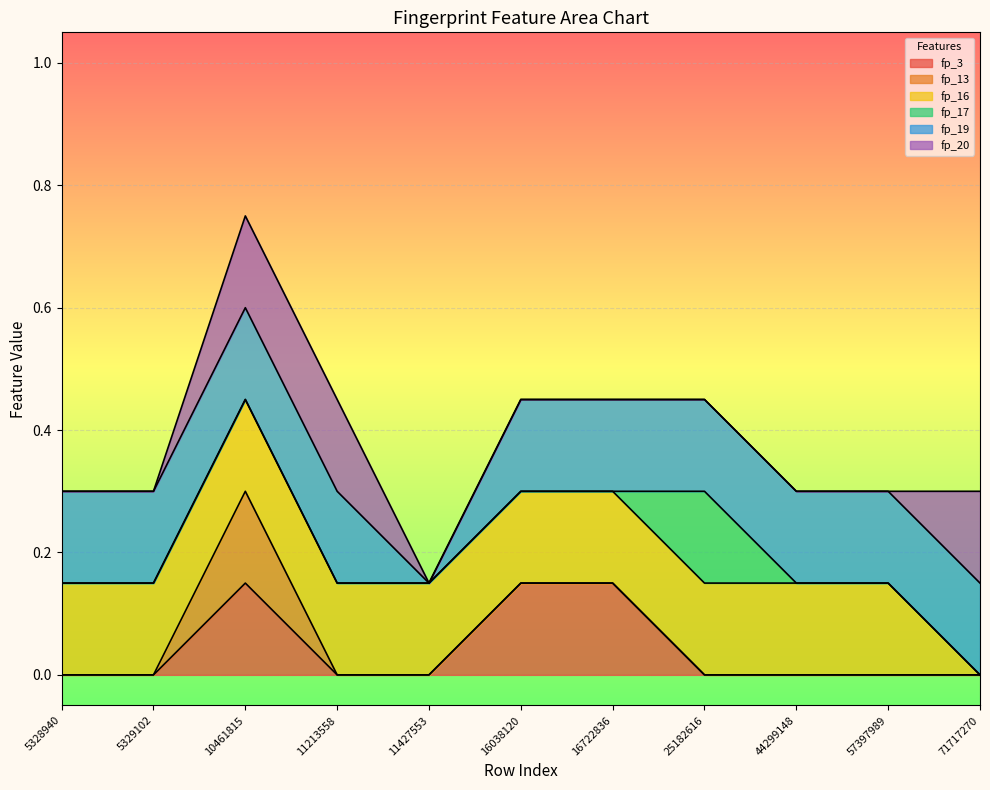

What are all the series names shown in the legend?

fp_3, fp_13, fp_16, fp_17, fp_19, fp_20